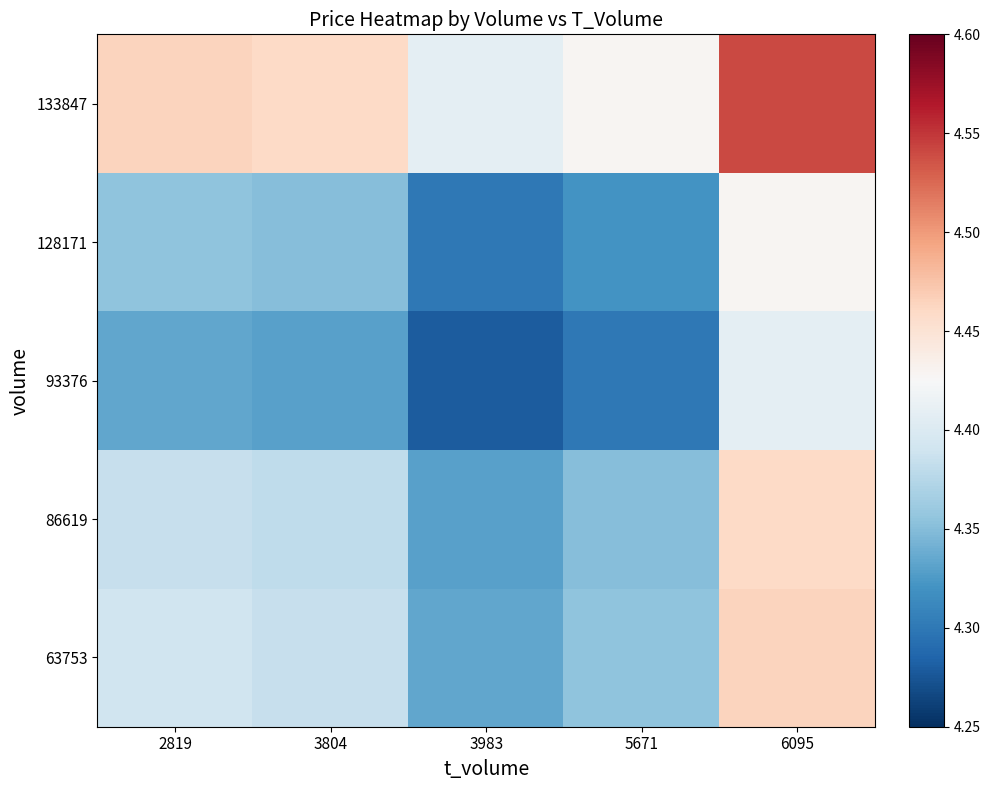

What is the lowest value of the 63753 series?

4.3